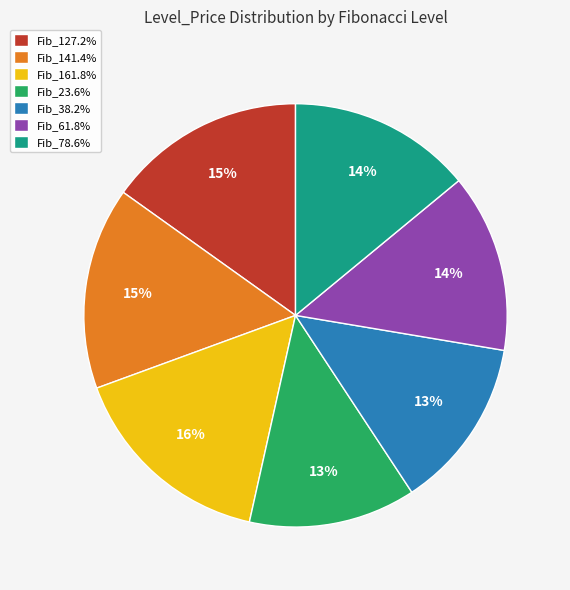

Is the sum of Fib_23.6% and Fib_61.8% greater than half?

No